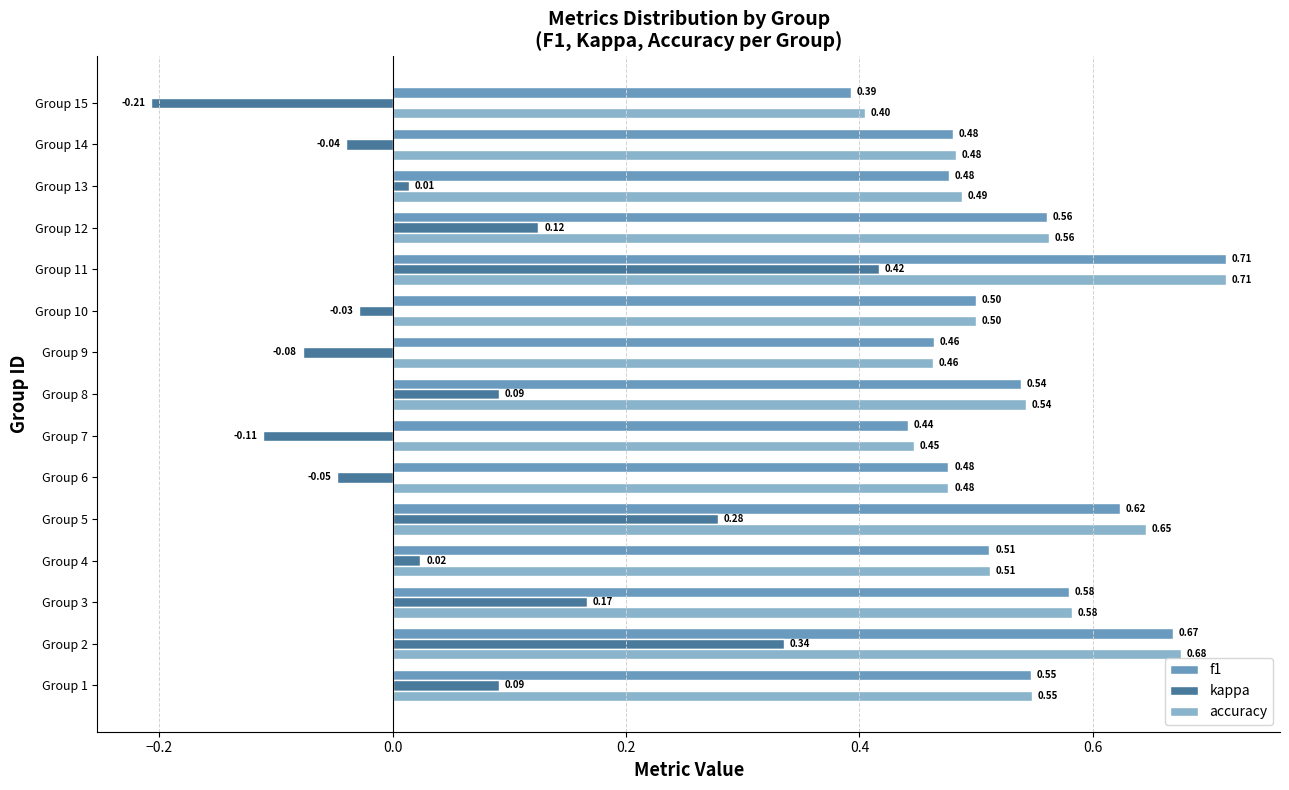

What is the sum of all kappa values?

1.0